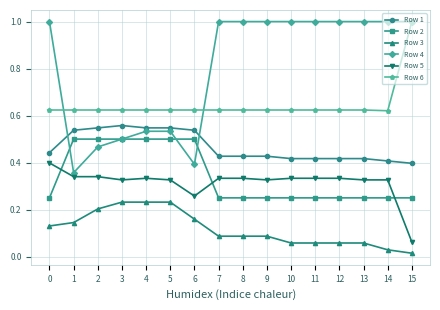

True or false: Row 5 has more than 0 points higher than both neighbors.

True